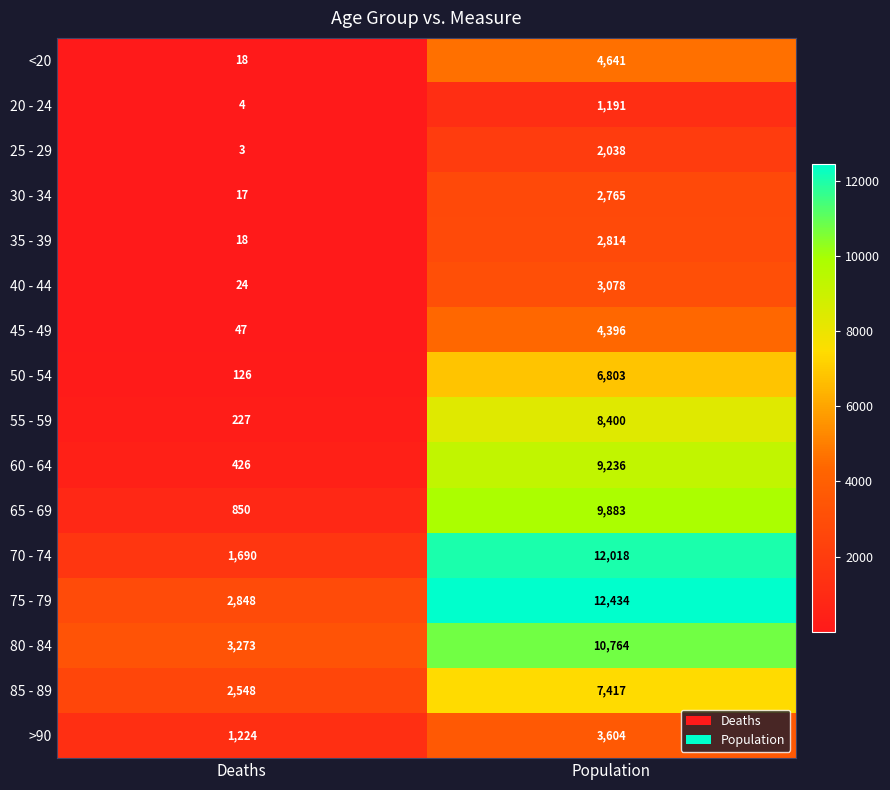

What is the average value of the 70 - 74 series?

6854